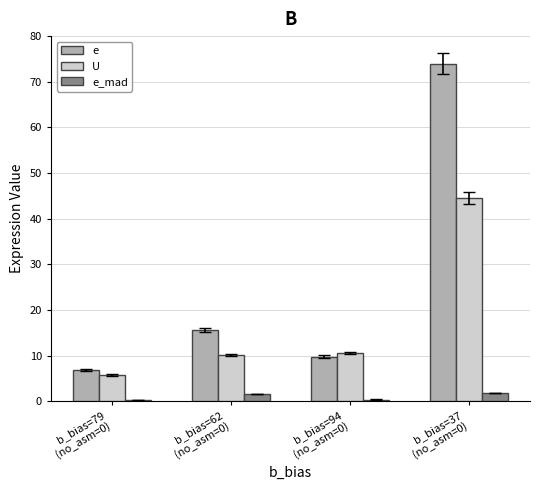

What is the difference between the highest and lowest values at b_bias=37
(no_asm=0)?

72.2